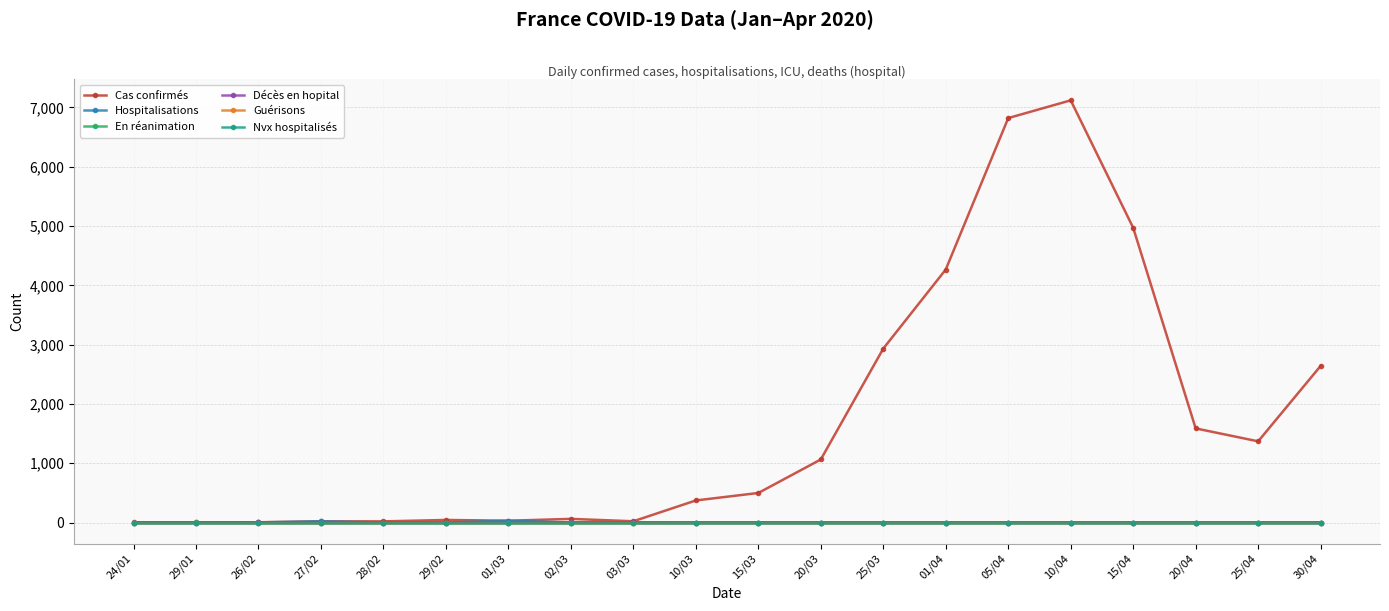

True or false: Cas confirmés and Décès en hopital cross at least once.

False